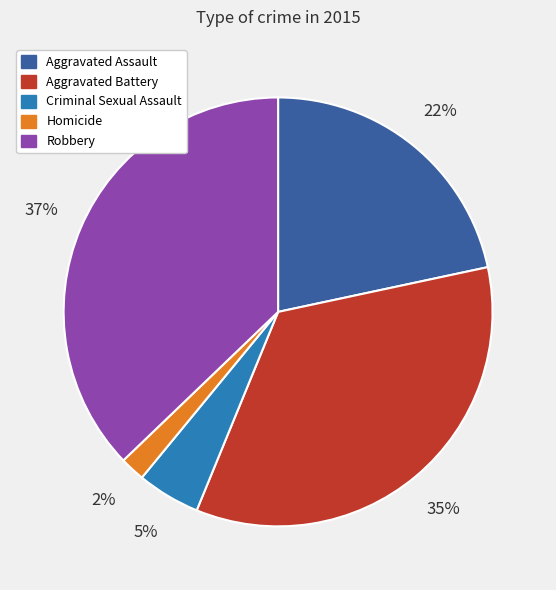

True or false: Robbery accounts for 27% of the total.

False